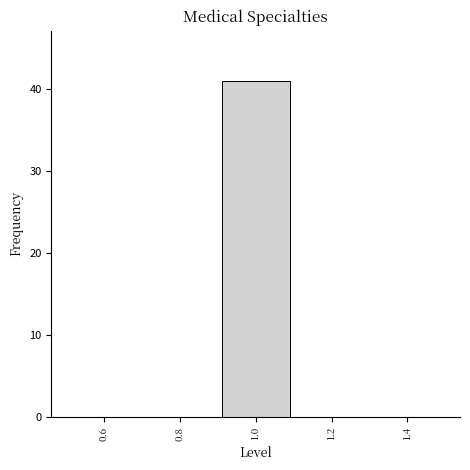

Which range on the x-axis has the tallest bar?

0.9 to 1.1